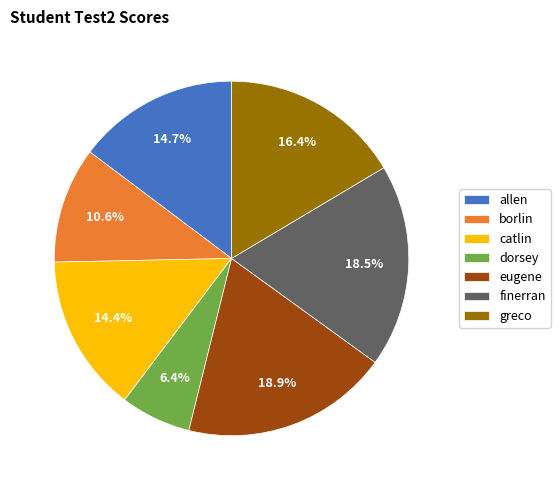

How many slices are in this pie chart?

7